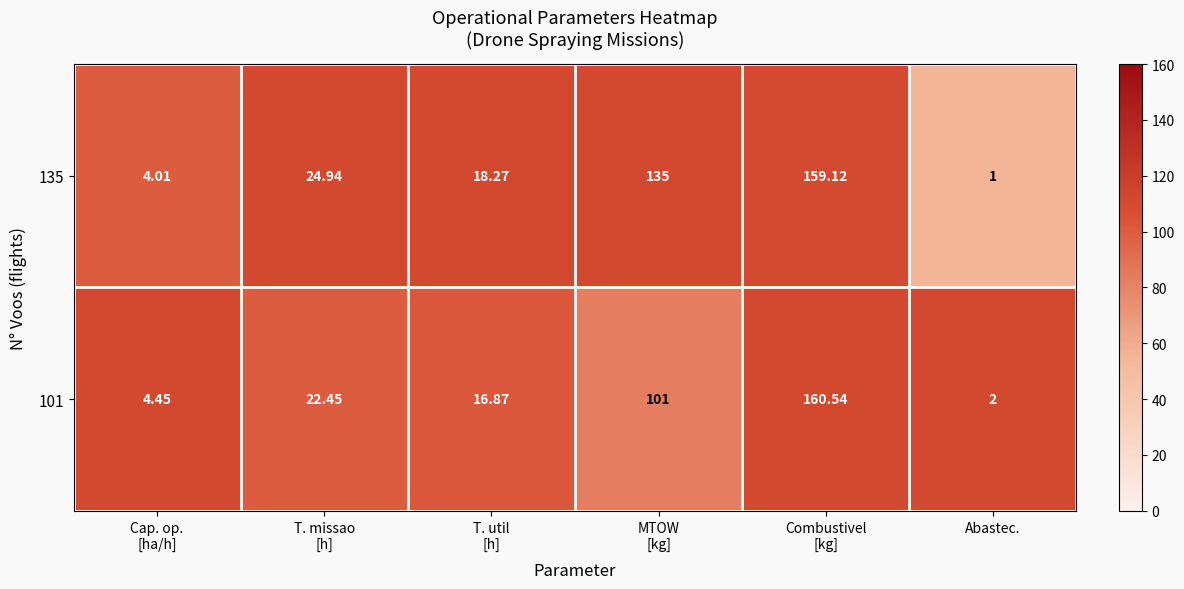

Which category has the lowest value in the 101 series?

Abastec.